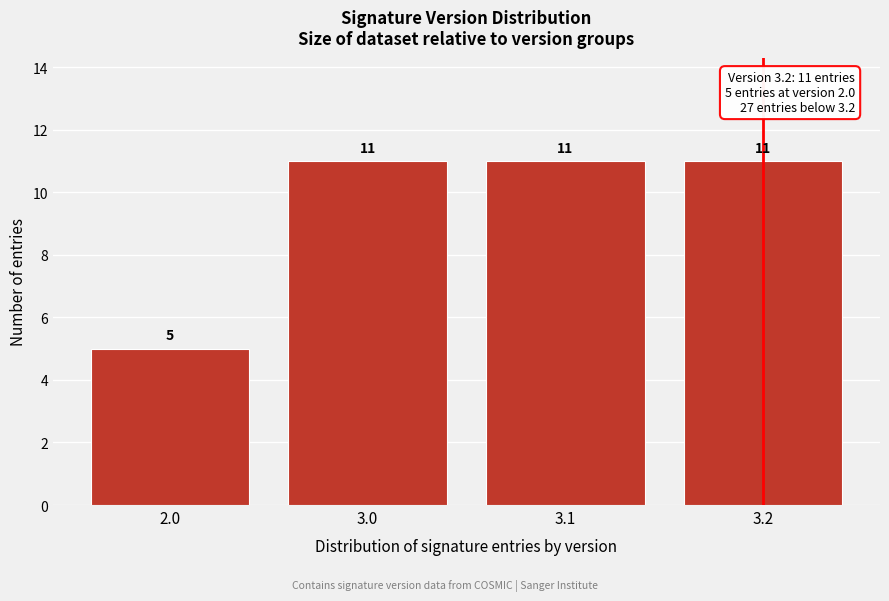

Reading right to left, transcribe all the data shown in this chart.

3.2=11	3.1=11	3.0=11	2.0=5